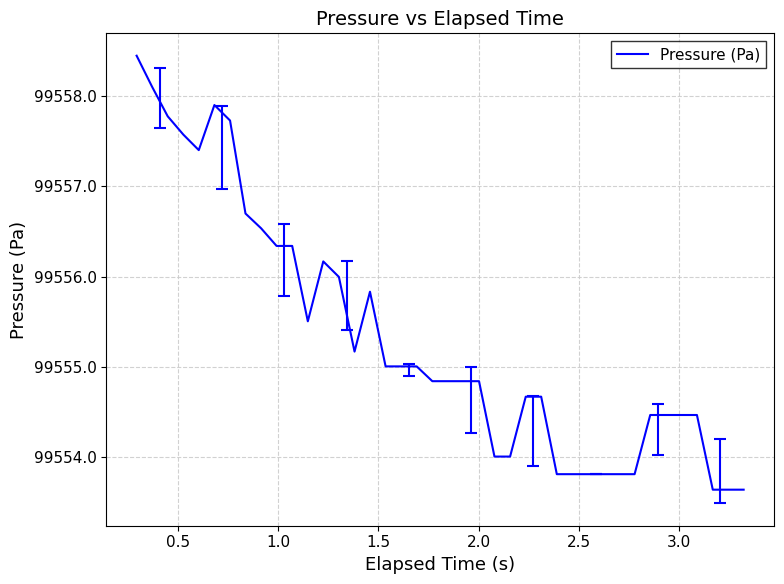

What is the sum of all values?

3982212.8